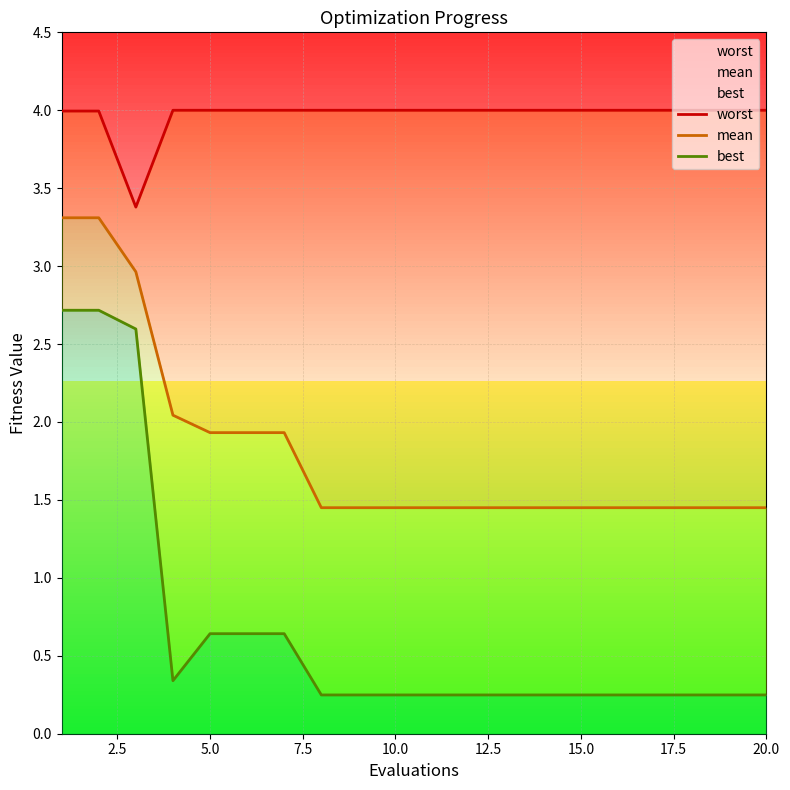

How many lines are shown in the chart?

3